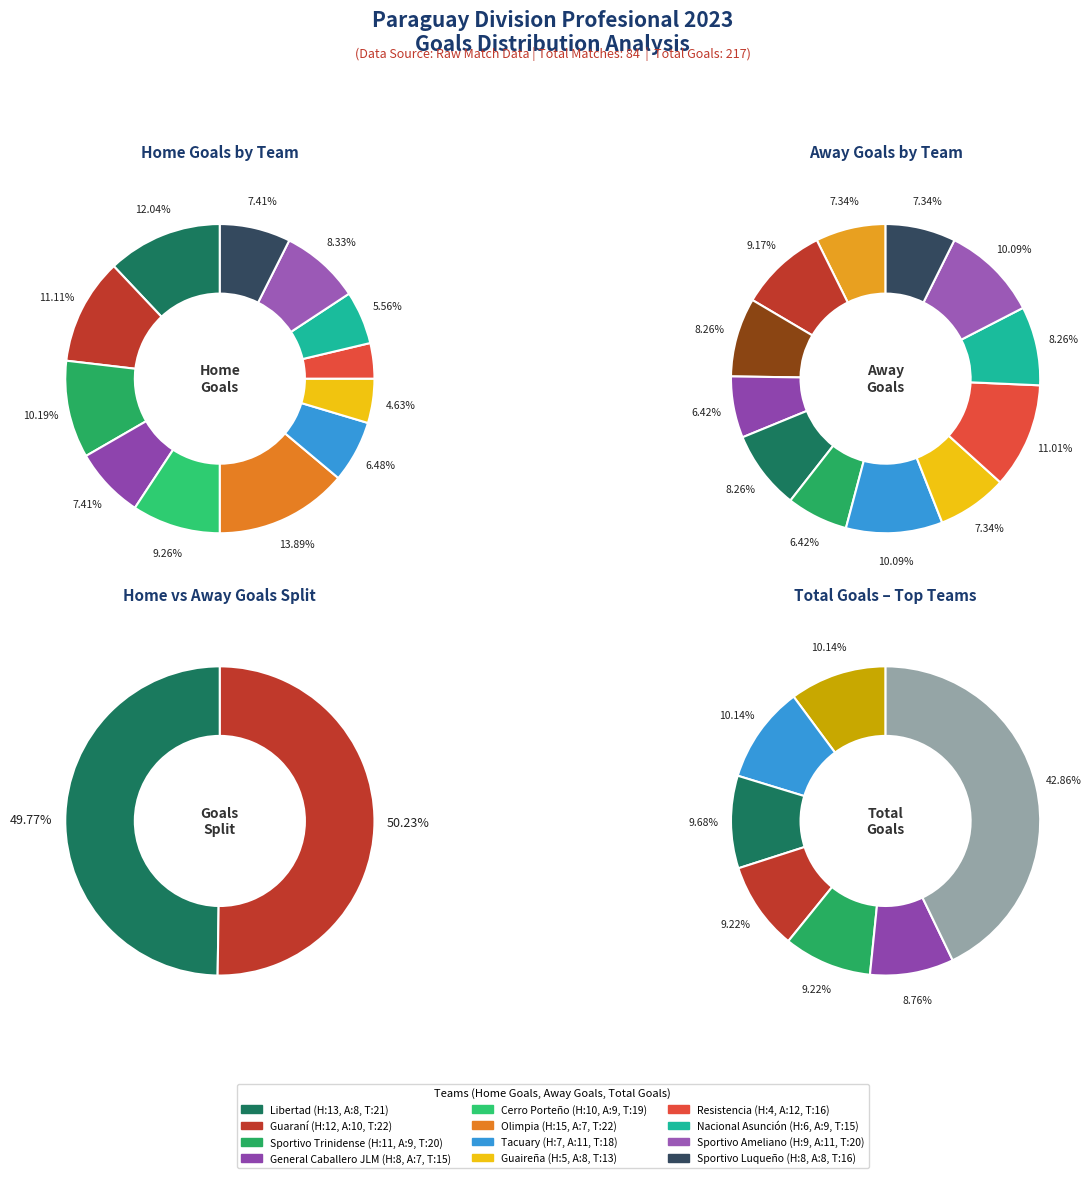

To the nearest percent, what portion does Cerro Porteño represent?

9%